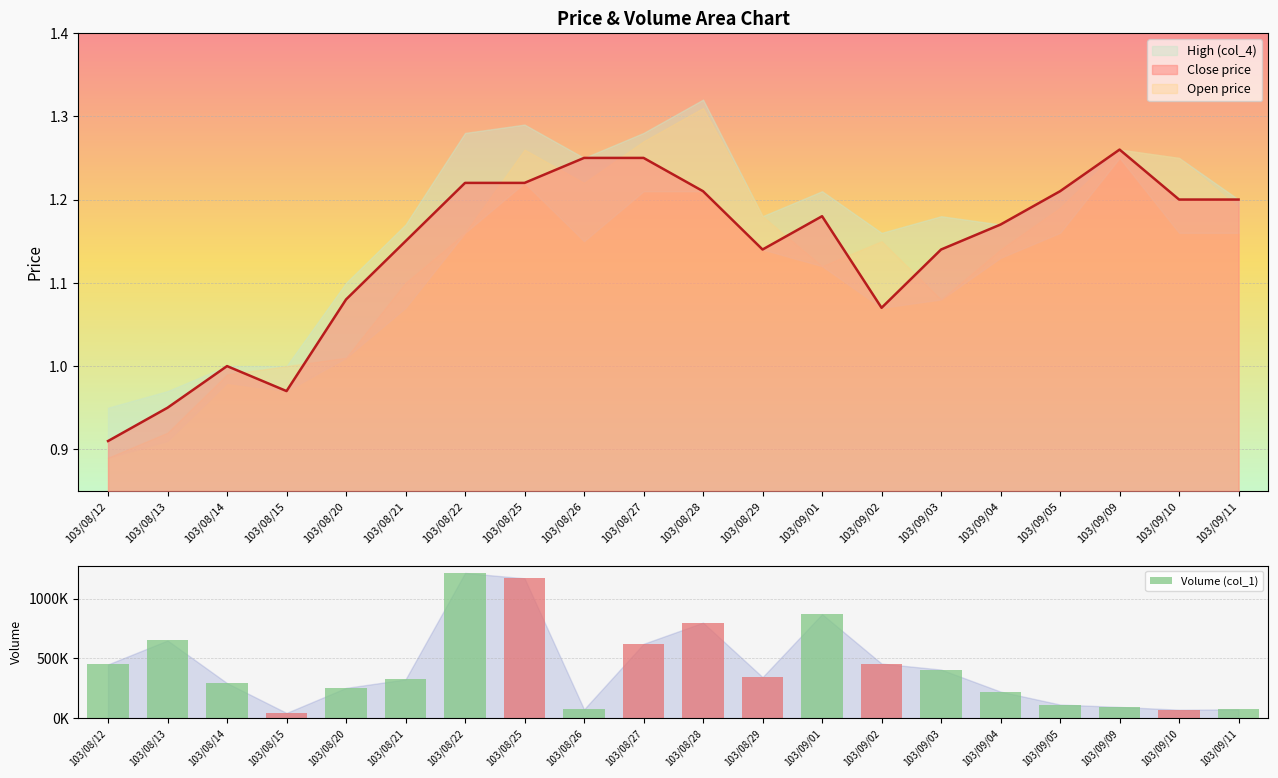

True or false: the data shows 186865 at 103/09/05.

False